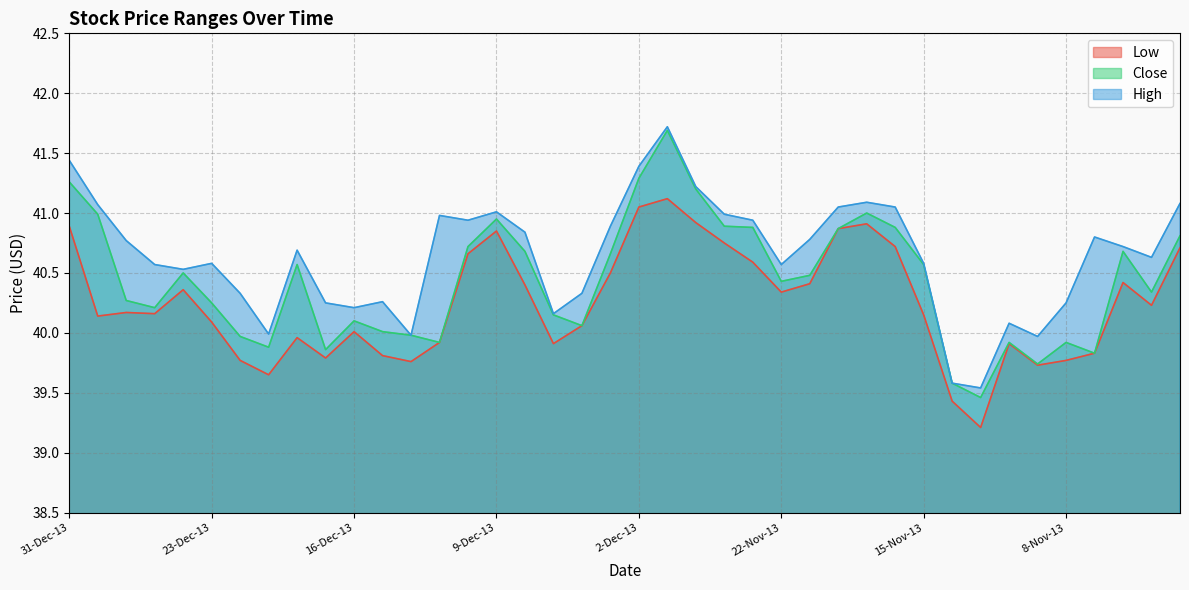

Between 17-Dec-13 and 6-Dec-13, which series saw the biggest shift?

Close